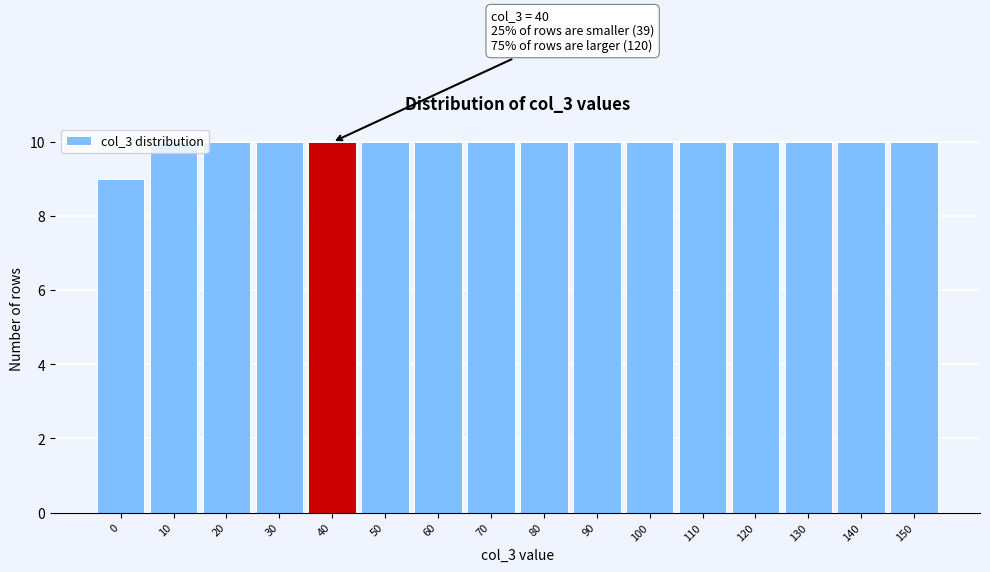

What is the value of the 14th bar from the left?

10